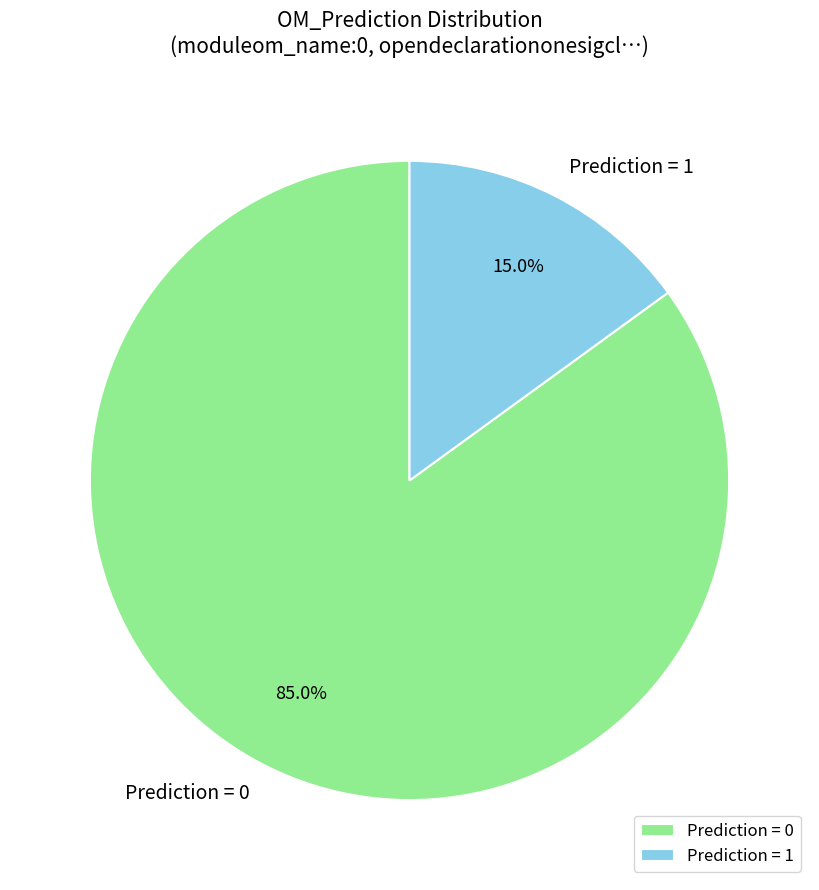

How many slices are in this pie chart?

2